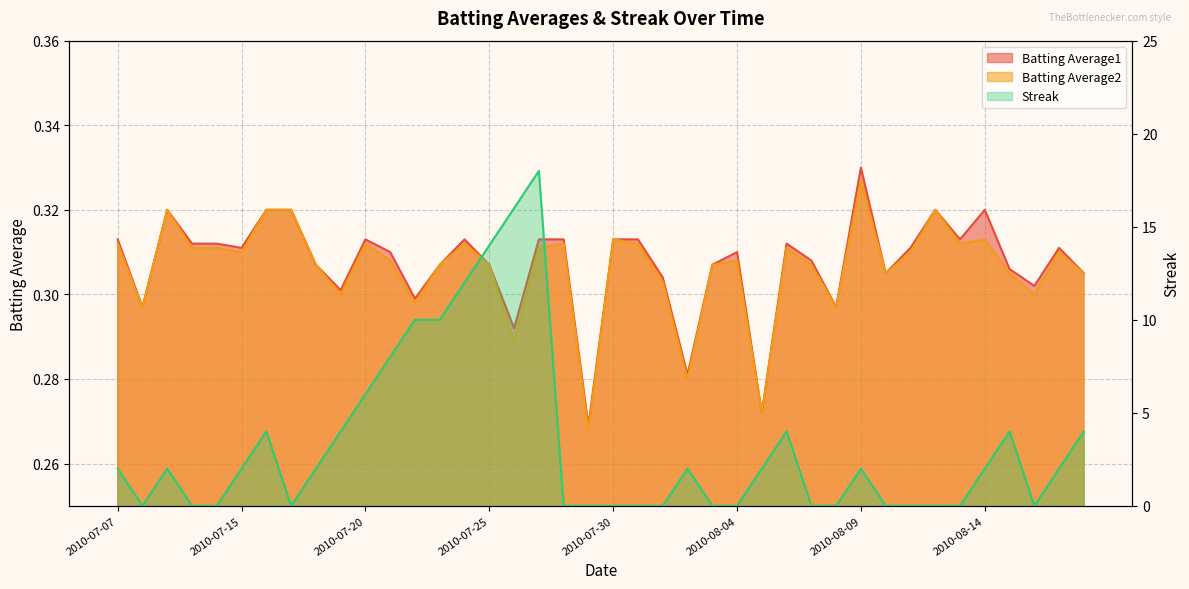

At which category does the chart reach its peak across all series?

2010-07-27